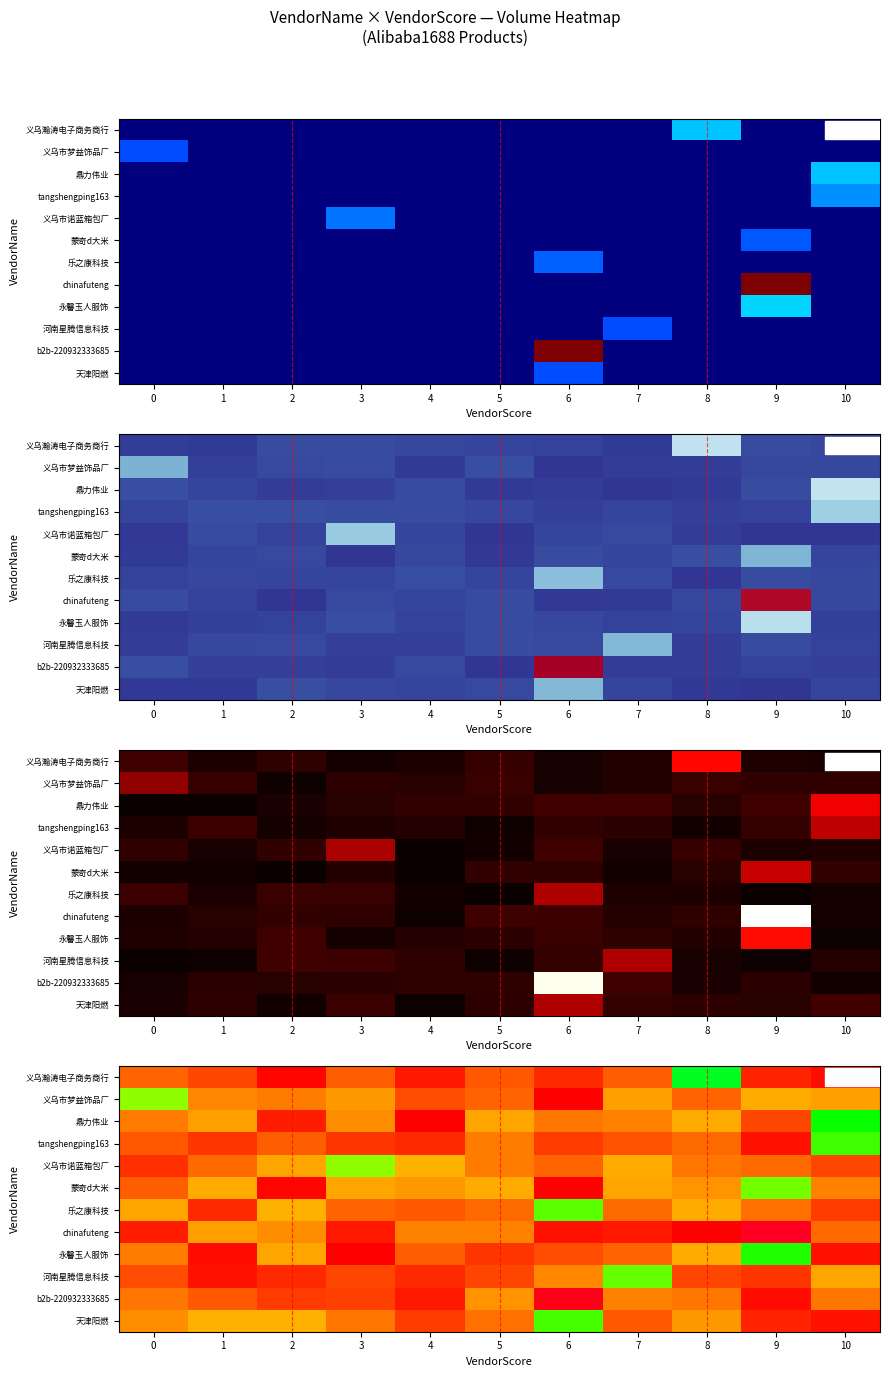

What is the approximate value of row_0 at 2?

-0.7